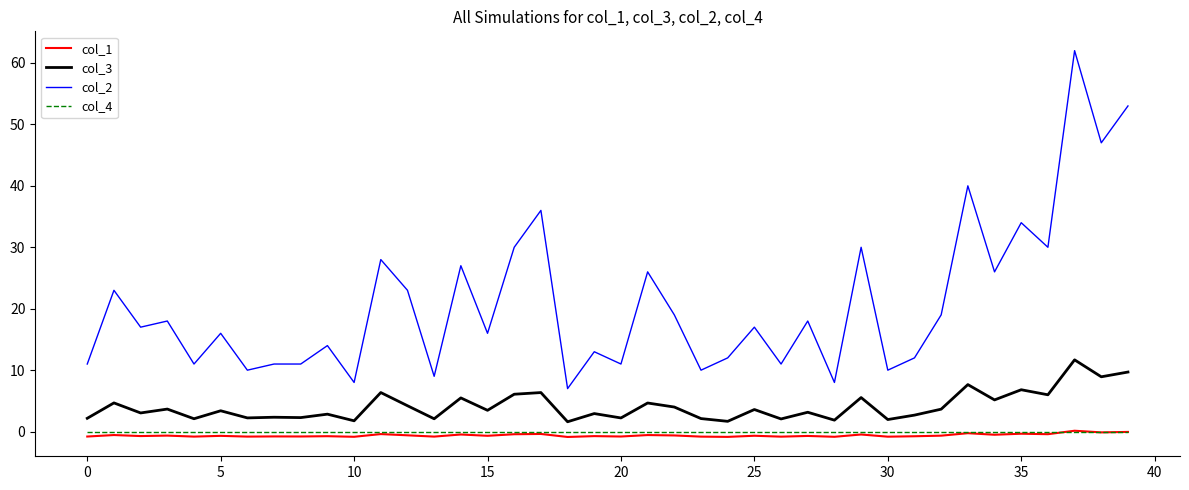

How many series are shown in this chart?

4